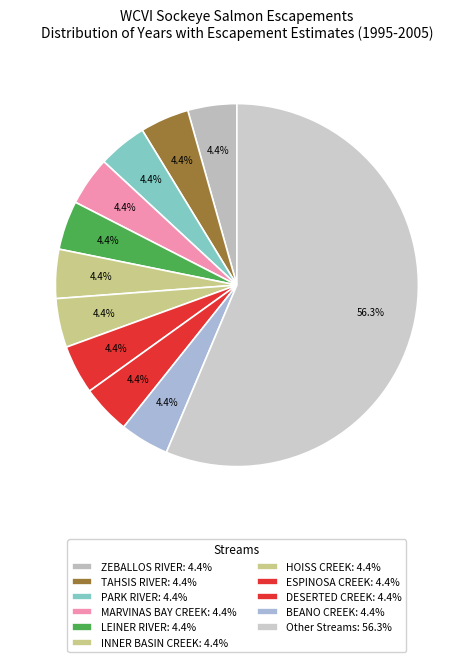

Count the number of slices in the pie.

11